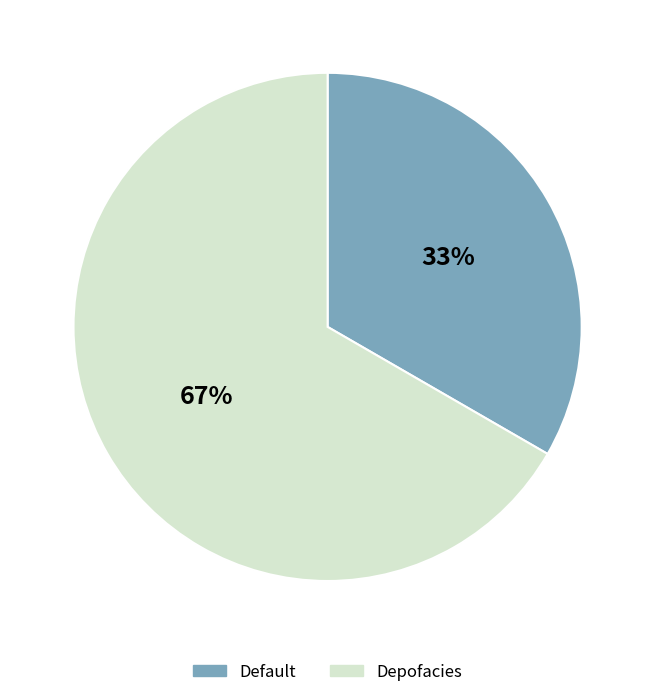

Is the sum of Depofacies and Default greater than half?

Yes